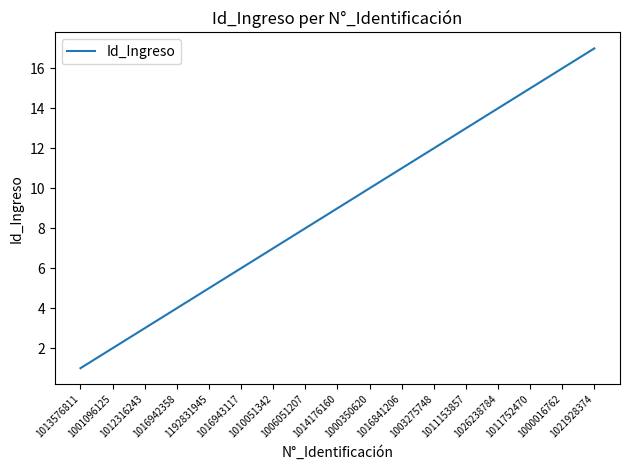

Reading left to right, list all the values displayed in this chart.

1	2	3	4	5	6	7	8	9	10	11	12	13	14	15	16	17